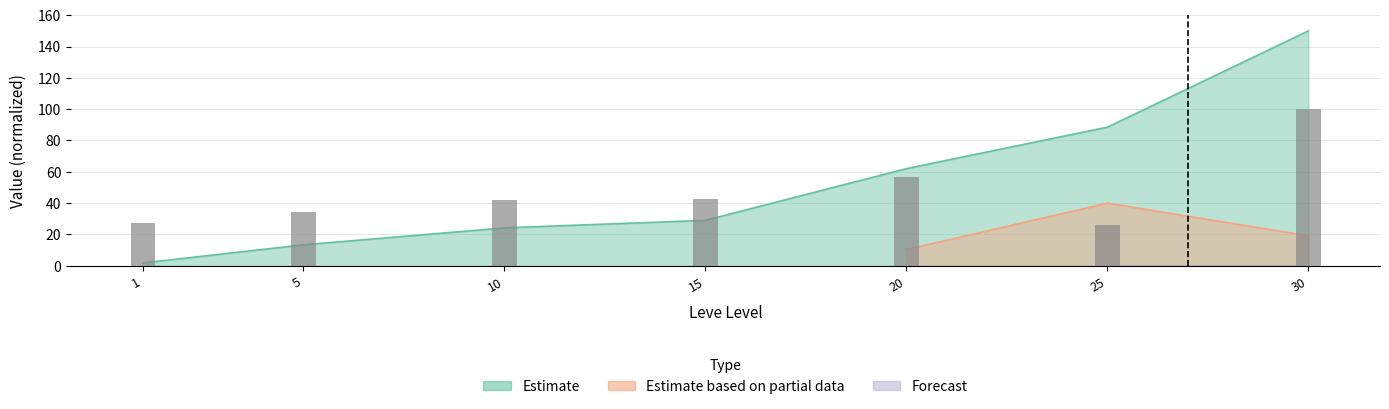

What is the difference between the maximum and minimum values?

73.9